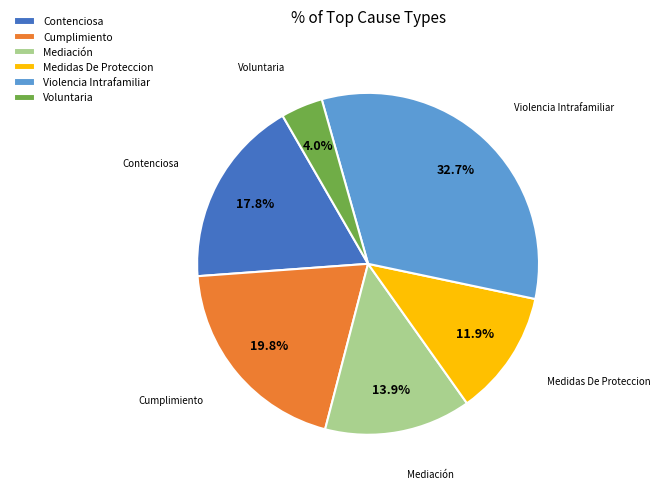

What is the smallest slice in the pie chart?

Voluntaria